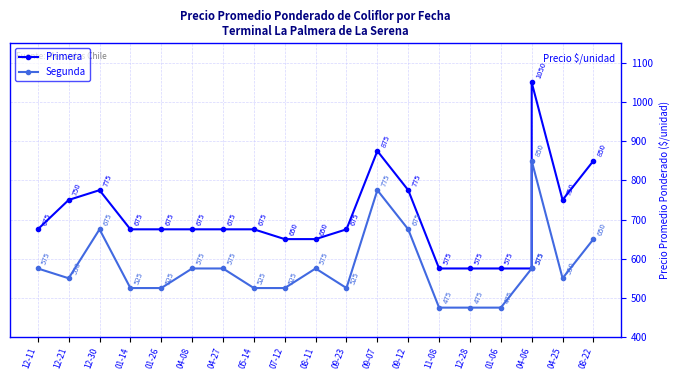

Which series has the largest range (max minus min)?

Primera